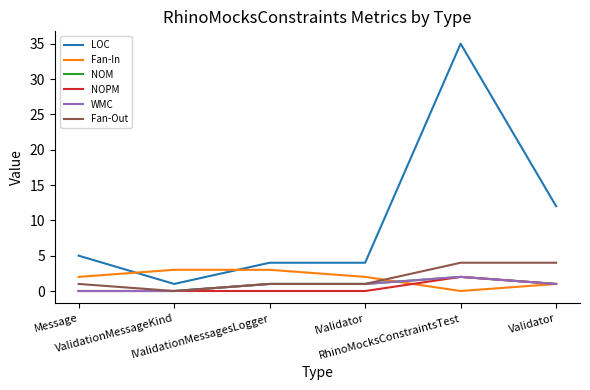

Does the chart display data point markers on the line(s)?

No